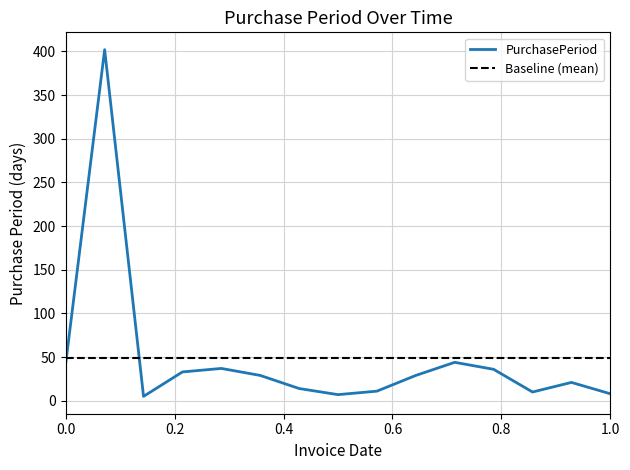

Is it true that the value at 2017-07-17 is 4?

False